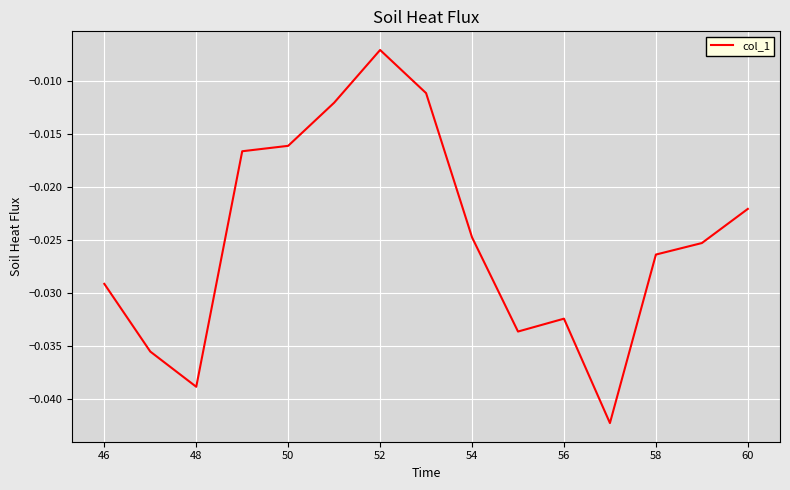

Where is the first local minimum?

48